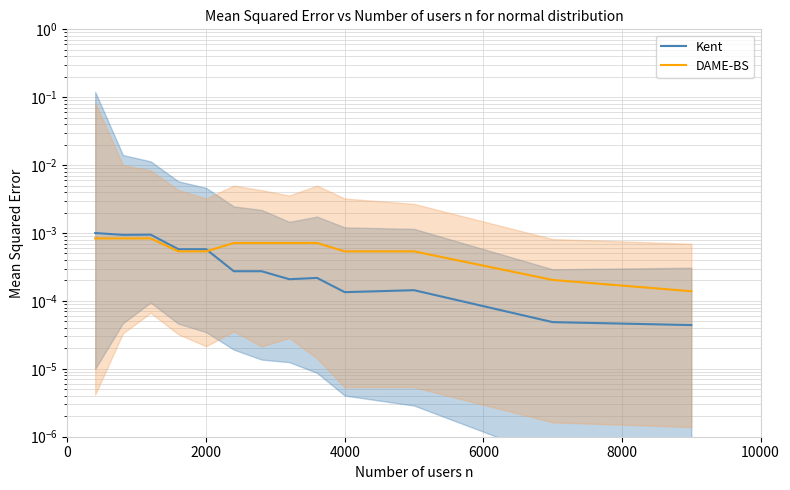

After their last crossing, which series has the higher values: DAME-BS or Kent?

DAME-BS